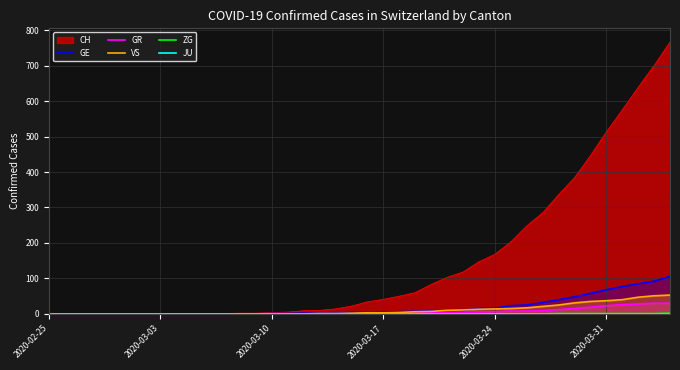

What is the maximum value for VS?

53